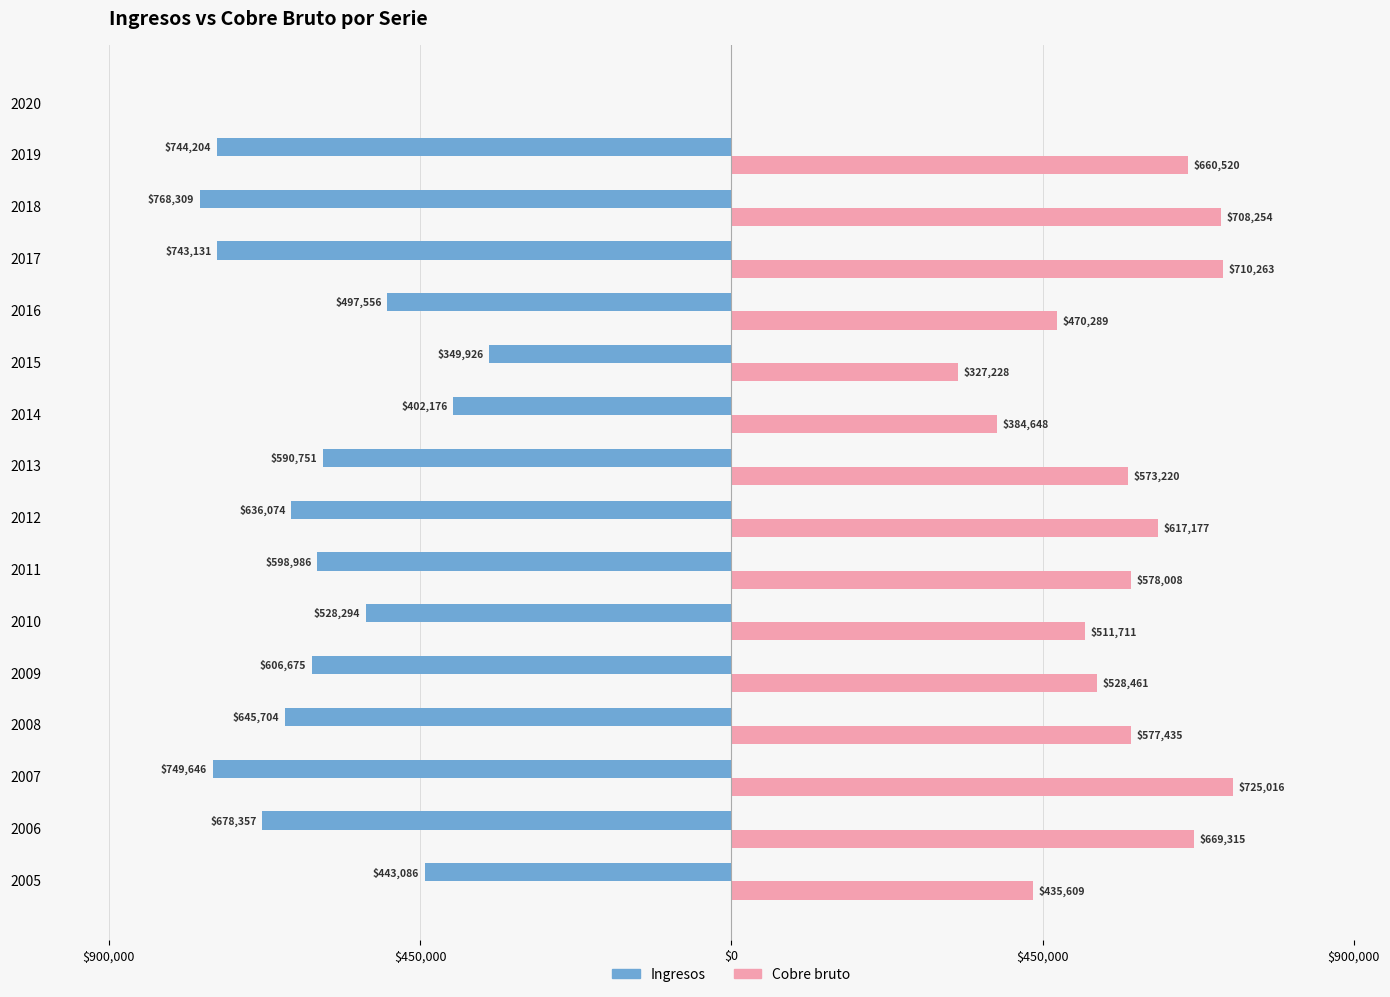

What is the value of the Cobre bruto bar at the 7th from the left?

578008